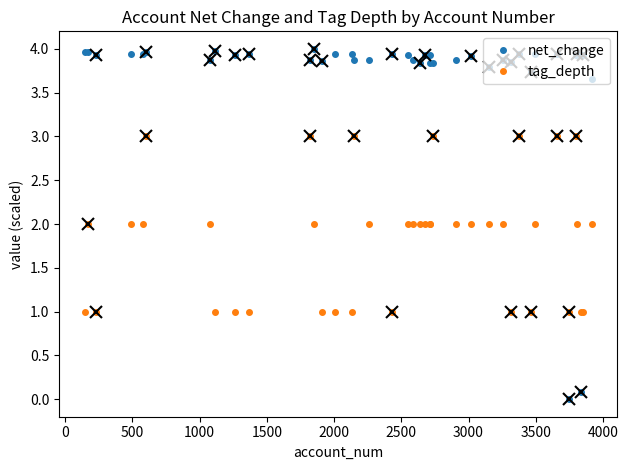

What is the average value of the net_change series?

3.7